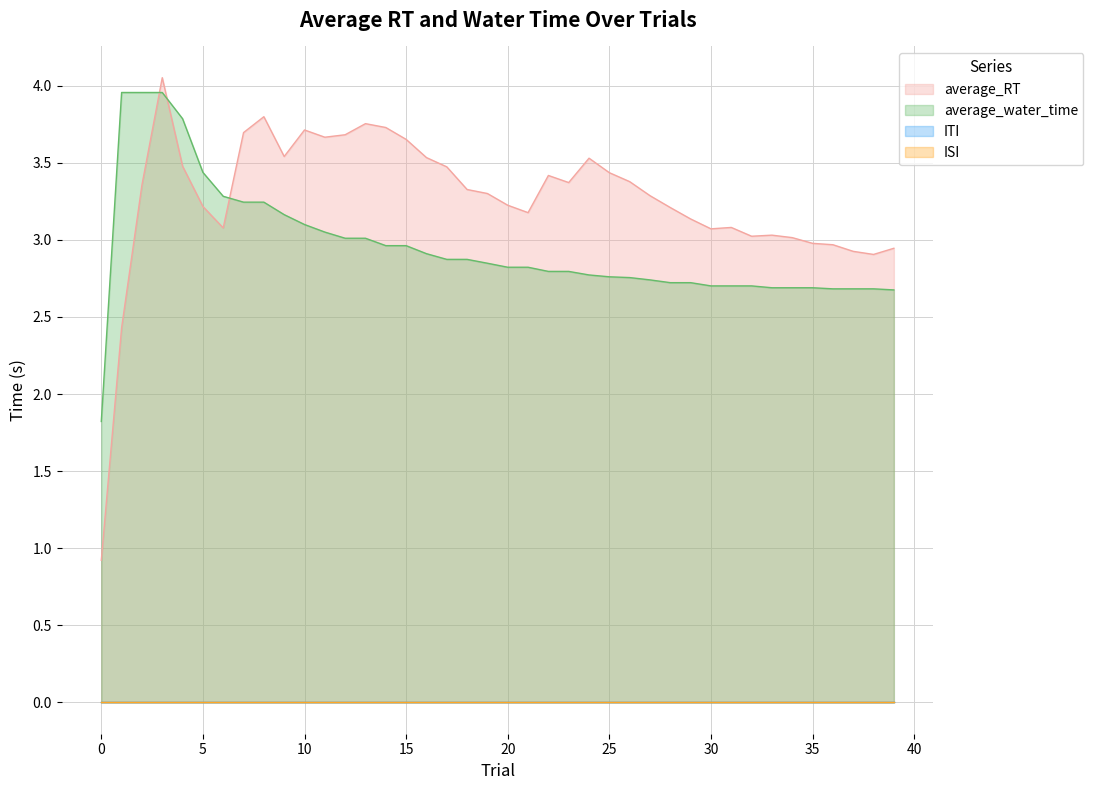

Which has a higher value, 6 or 19?

19